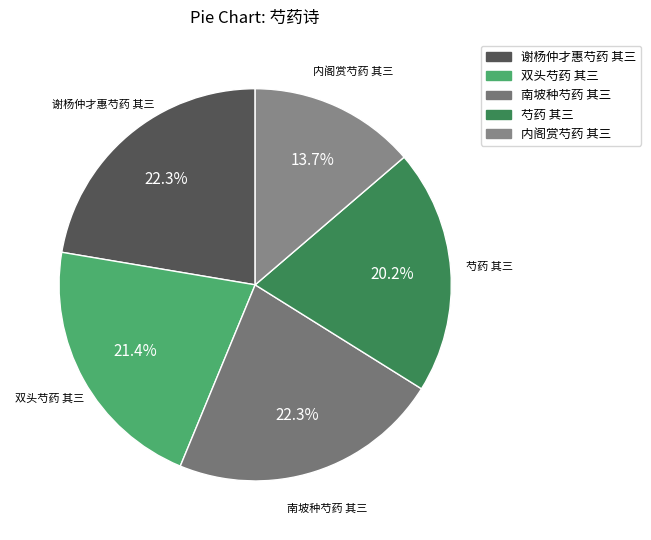

To the nearest percent, what is the difference between the 双头芍药 其三 and 谢杨仲才惠芍药 其三 slice percentages?

1%